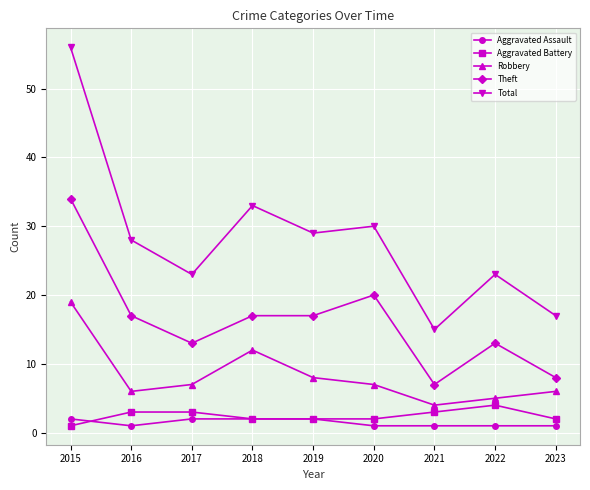

What is the lowest value of the Aggravated Battery series?

1